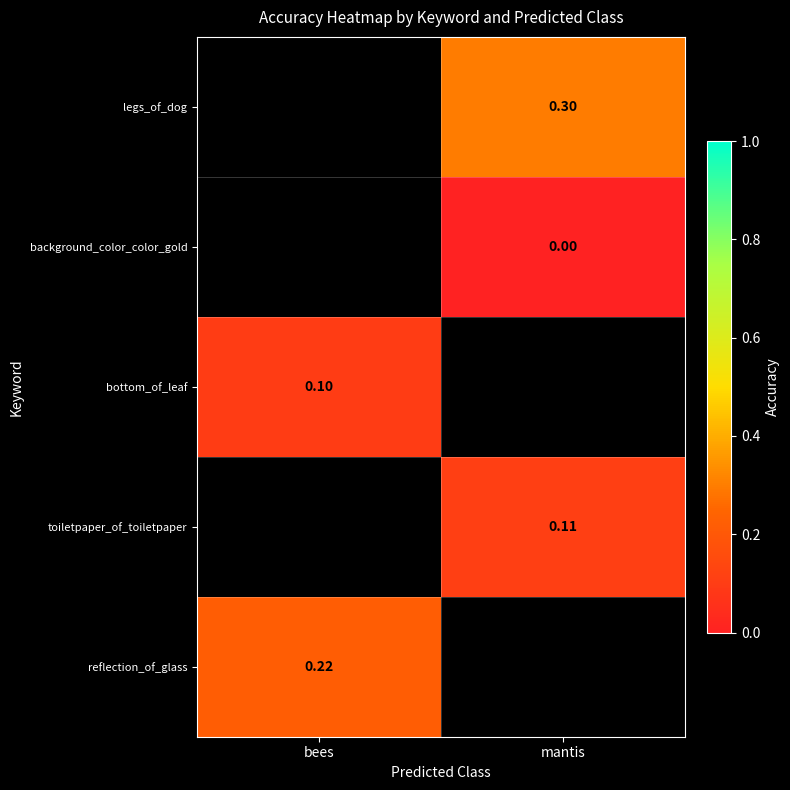

Is the value of toiletpaper_of_toiletpaper at mantis greater than the value of reflection_of_glass at bees?

No